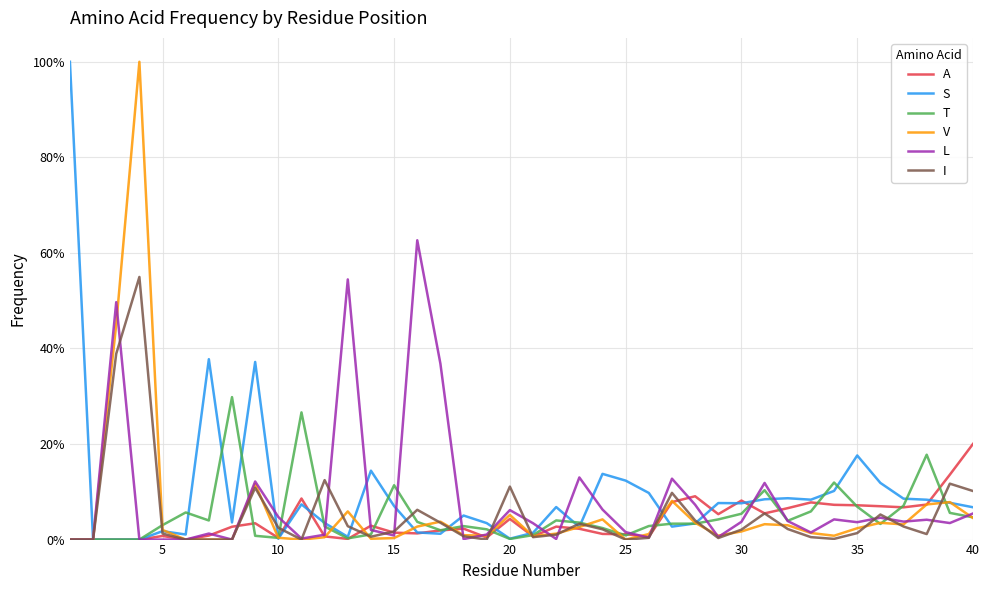

Does the chart display data point markers on the line(s)?

No